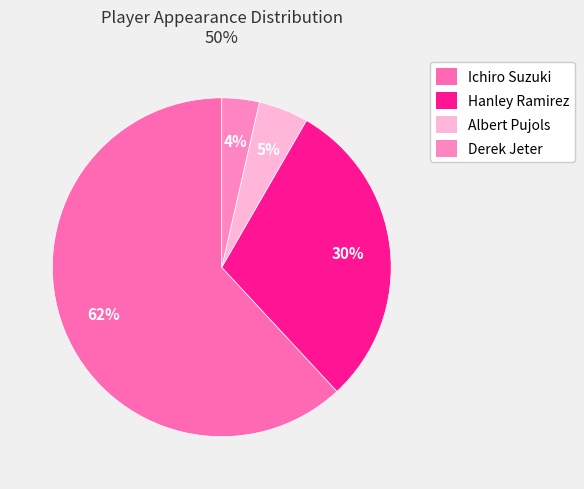

How many segments does this pie chart have?

4